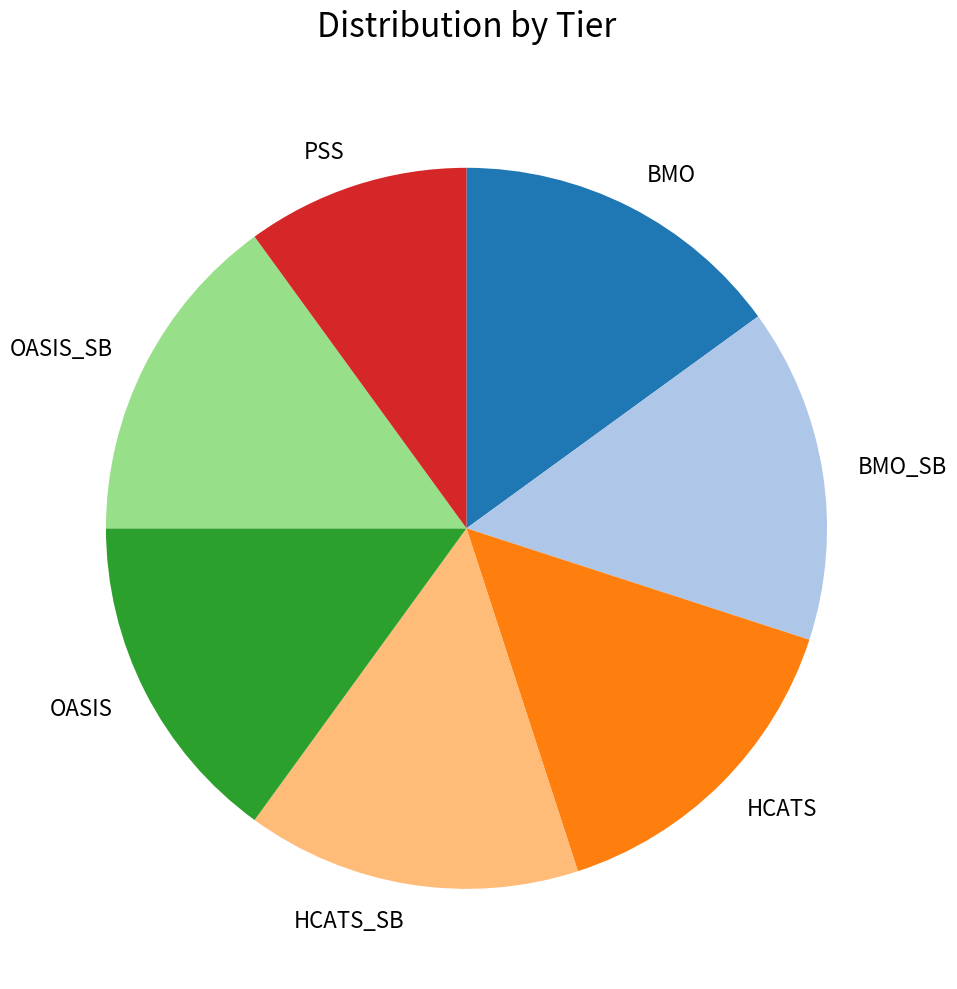

Which category has the smallest portion of the pie?

PSS